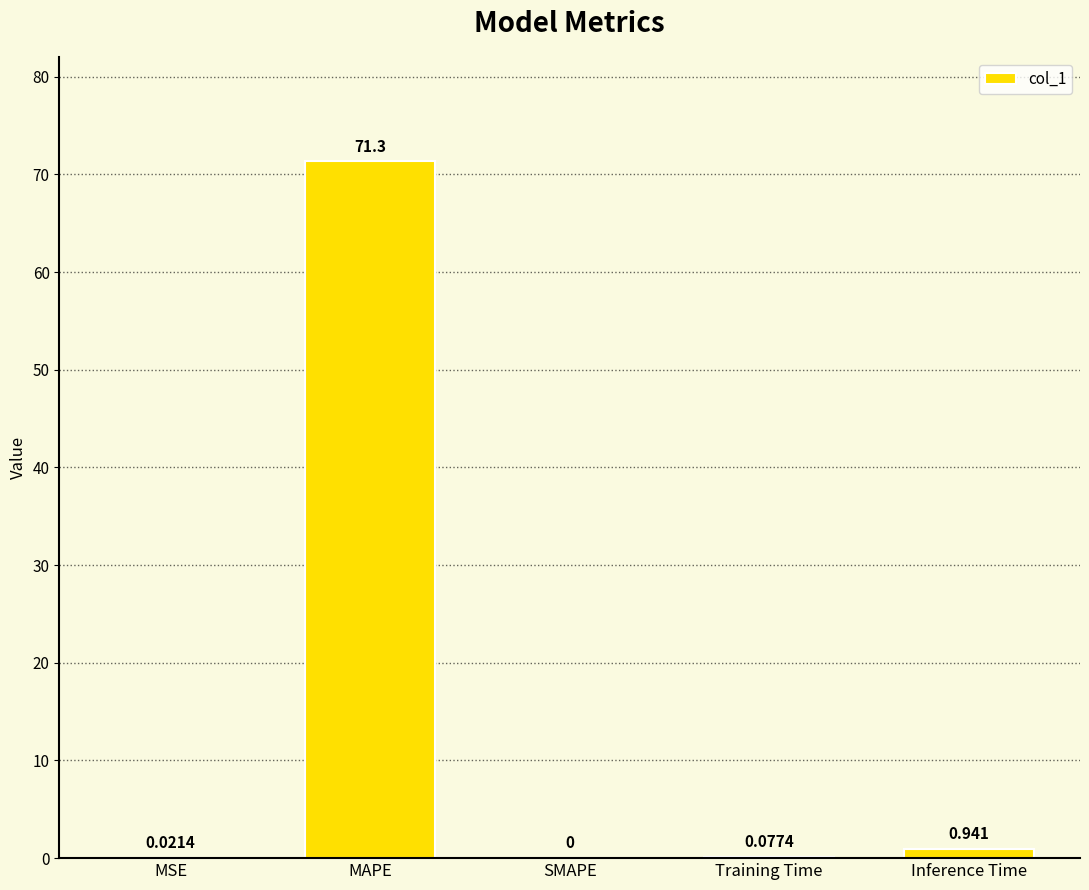

The chart shows a value of 0.0 at MSE. True or false?

True